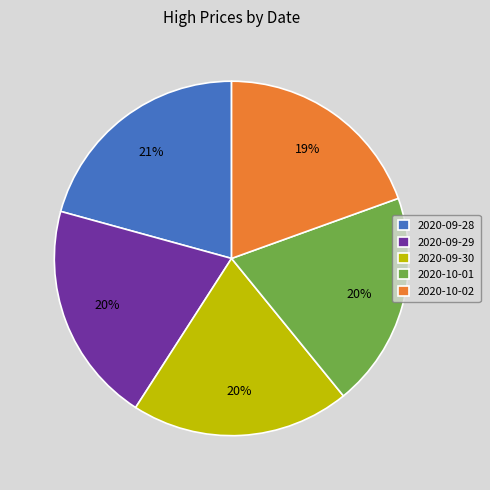

How many segments does this pie chart have?

5